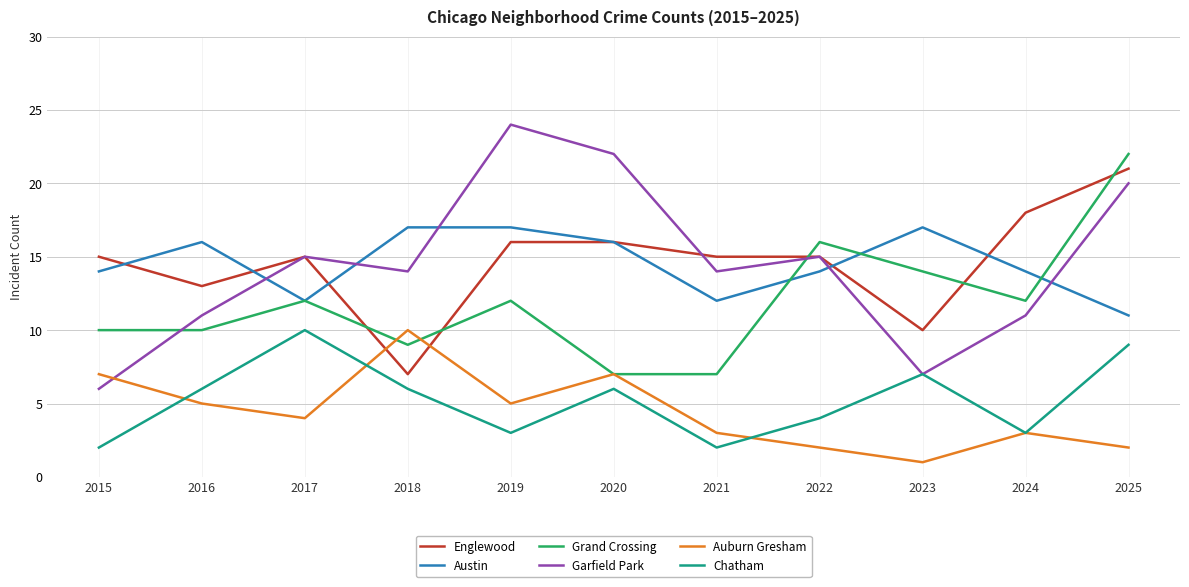

Reading left to right, transcribe all the data shown in this chart.

Englewood: 15	13	15	7	16	16	15	15	10	18	21
Austin: 14	16	12	17	17	16	12	14	17	14	11
Grand Crossing: 10	10	12	9	12	7	7	16	14	12	22
Garfield Park: 6	11	15	14	24	22	14	15	7	11	20
Auburn Gresham: 7	5	4	10	5	7	3	2	1	3	2
Chatham: 2	6	10	6	3	6	2	4	7	3	9